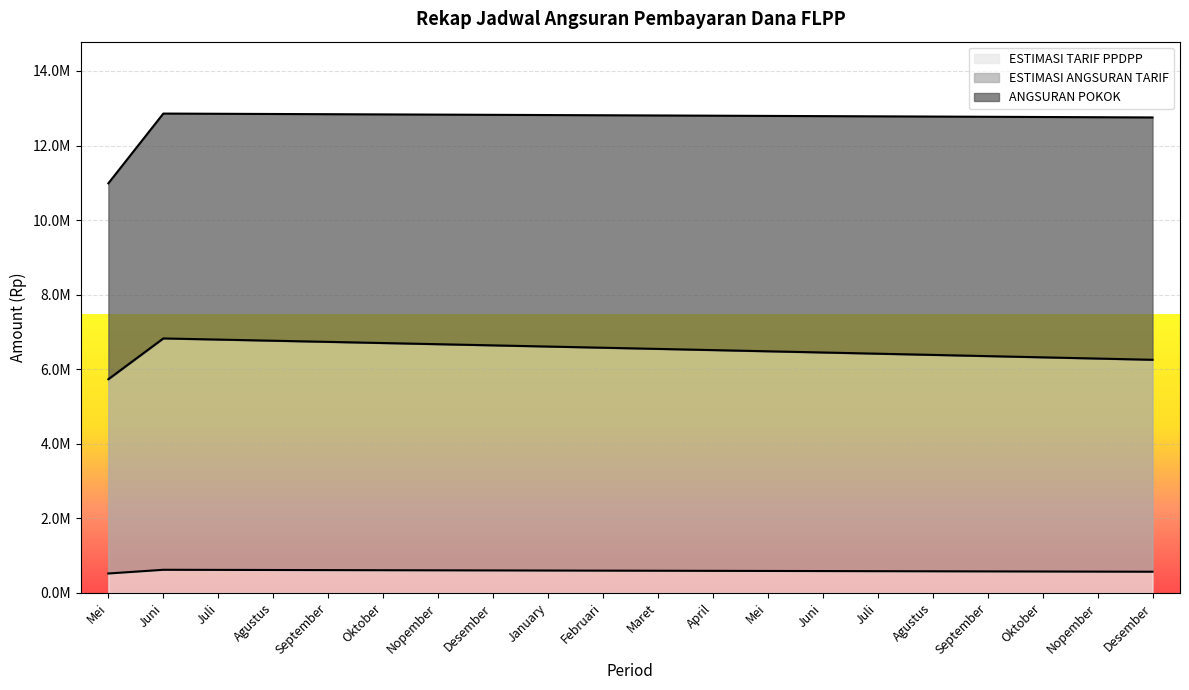

At which category is the sum across all series the highest?

Juni